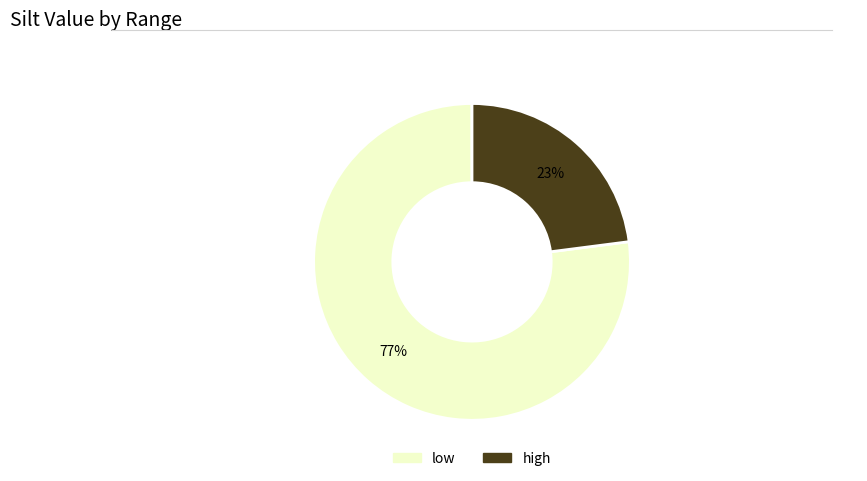

Rank the categories by value from lowest to highest.

high, low